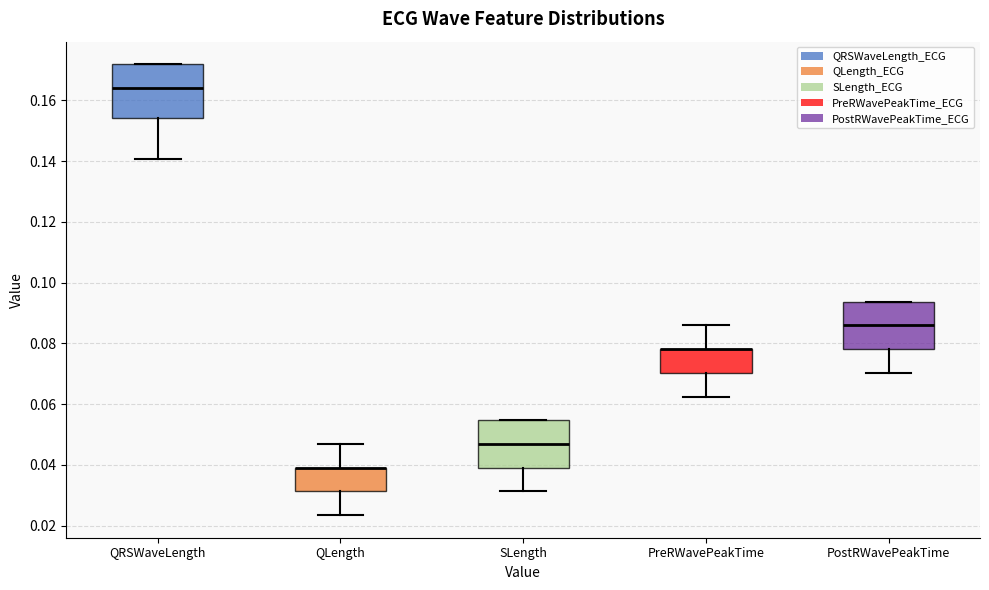

Reading left to right, transcribe this box plot: for each box, give where its median line is, the range the box spans, and where its two whiskers end, as read against the y-axis. The values are not printed on the chart, so give them approximately, as read against the axis.

QRSWaveLength: median 0.164, box 0.154 to 0.172, whiskers 0.140 to 0.172
QLength: median 0.040 (drawn on the box's upper edge), box 0.032 to 0.040, whiskers 0.024 to 0.046
SLength: median 0.046, box 0.040 to 0.054, whiskers 0.032 to 0.054
PreRWavePeakTime: median 0.078 (drawn on the box's upper edge), box 0.070 to 0.078, whiskers 0.062 to 0.086
PostRWavePeakTime: median 0.086, box 0.078 to 0.094, whiskers 0.070 to 0.094